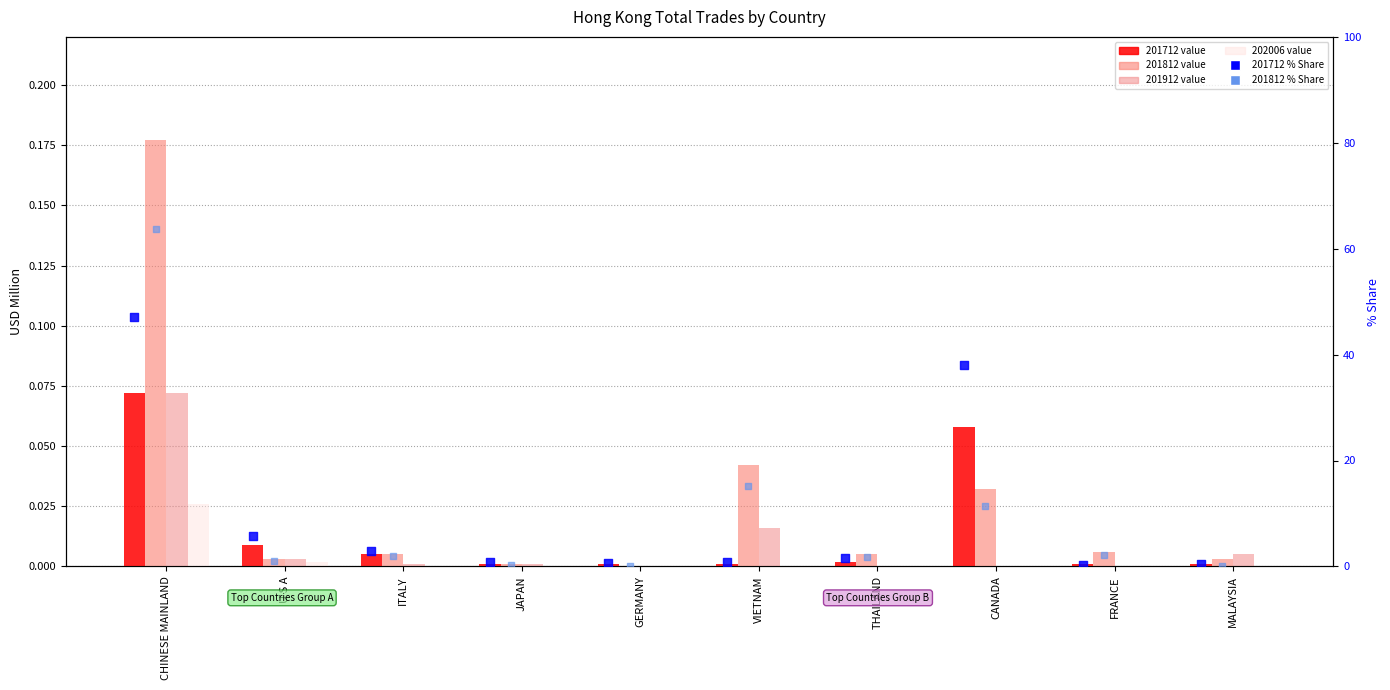

Which series reaches the maximum Y coordinate?

201812_% Share